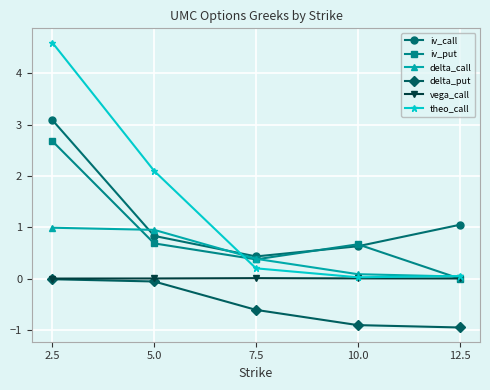

What are all the series names shown in the legend?

iv_call, iv_put, delta_call, delta_put, vega_call, theo_call